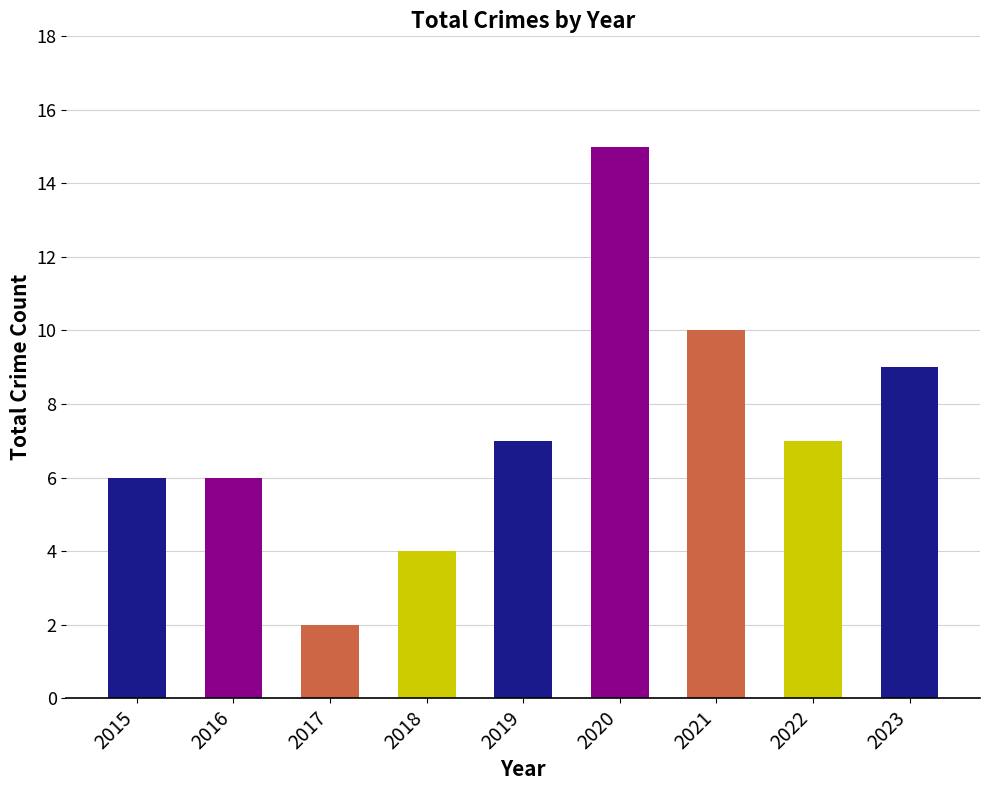

What is the value of the 2nd bar from the left?

6